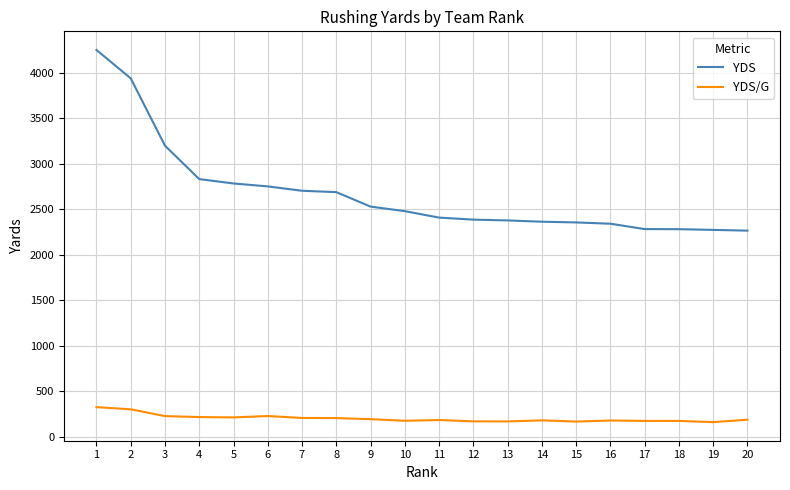

How many lines are shown in the chart?

2